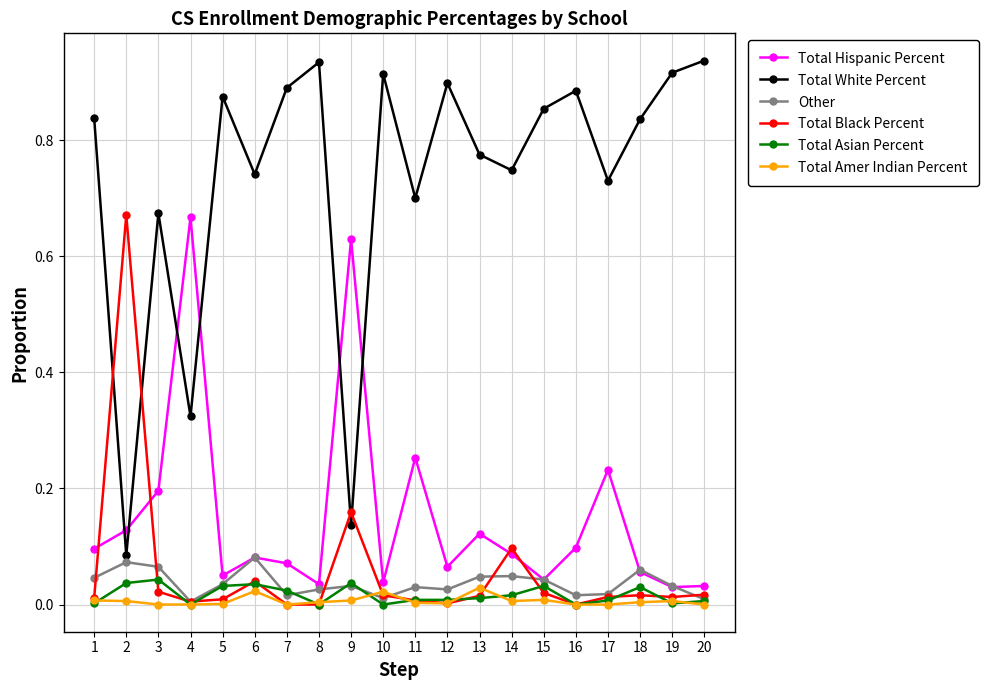

True or false: Total Amer Indian Percent has a value of 0.0 at 2.

True